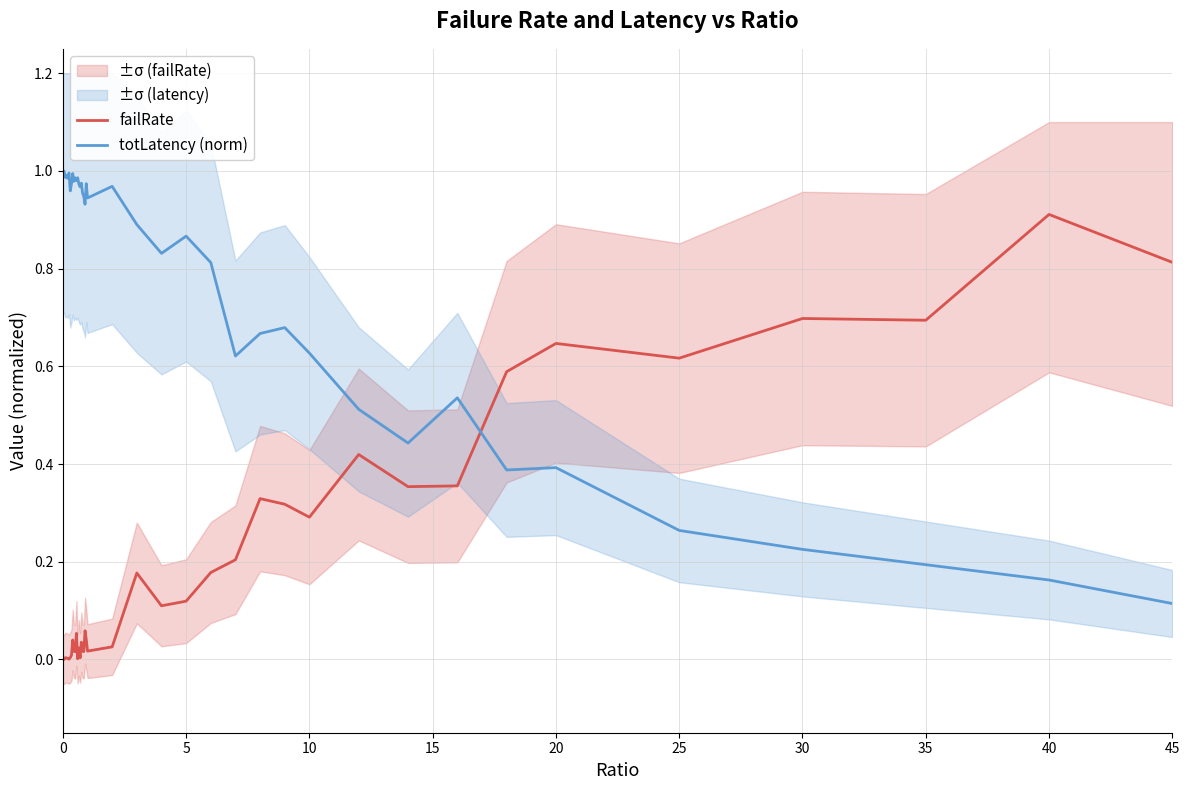

How many intersections are there between totLatency (norm) and failRate?

1